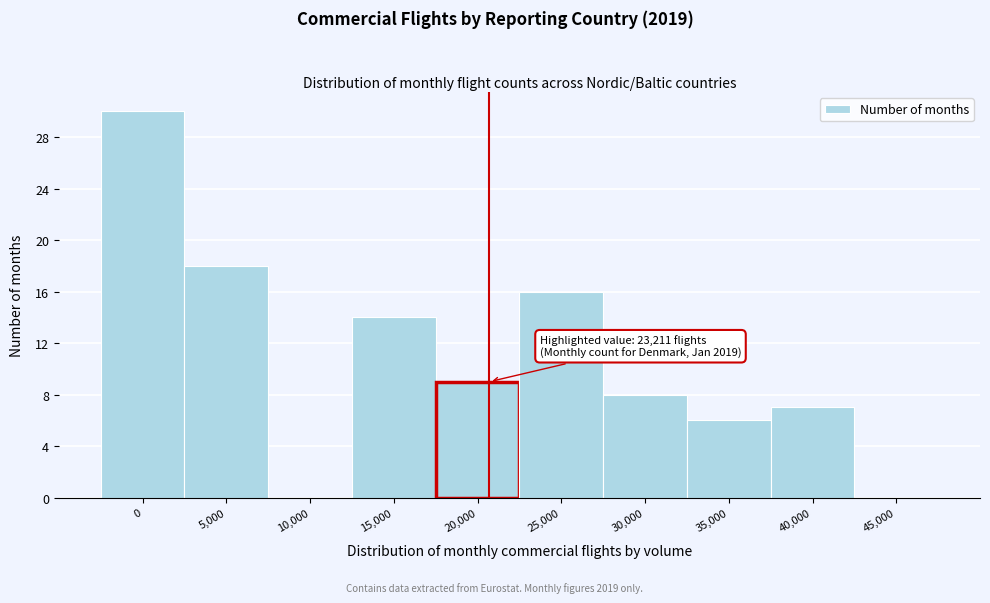

Reading left to right, what are all the values shown in this chart?

0=30	5,000=18	10,000=0	15,000=14	20,000=9	25,000=16	30,000=8	35,000=6	40,000=7	45,000=0